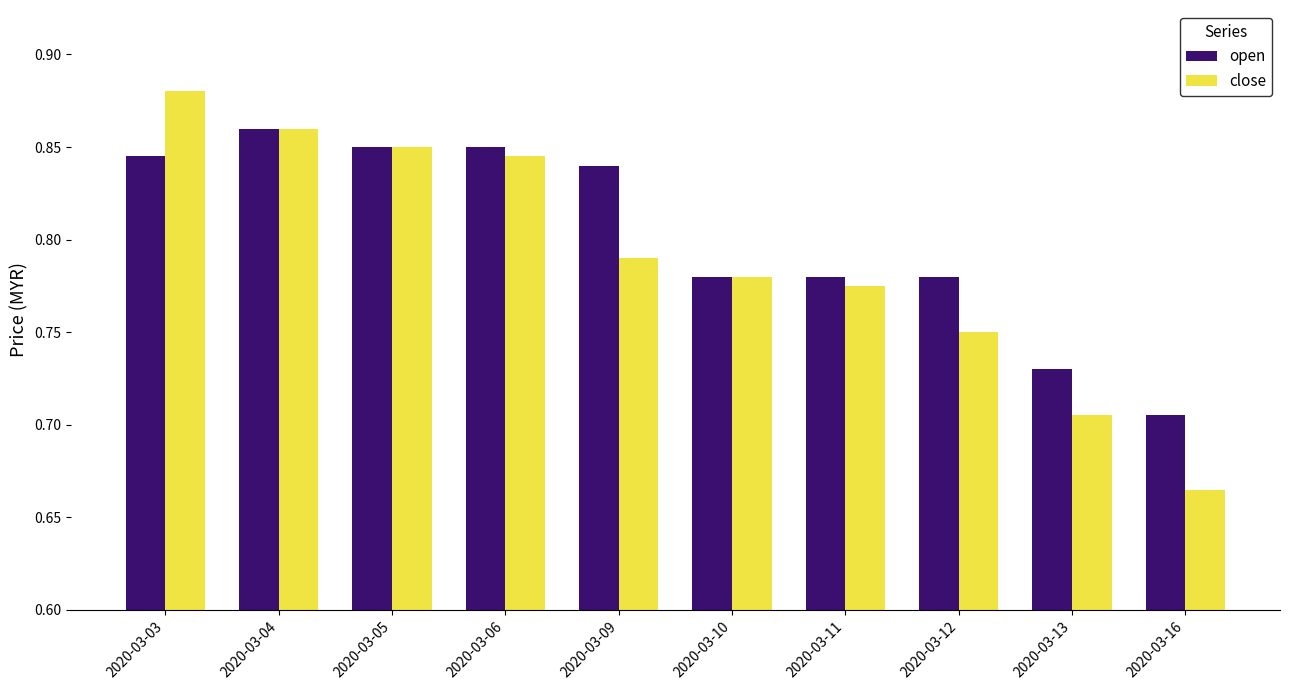

What is the sum of the open values at 2020-03-05 and 2020-03-13?

1.6